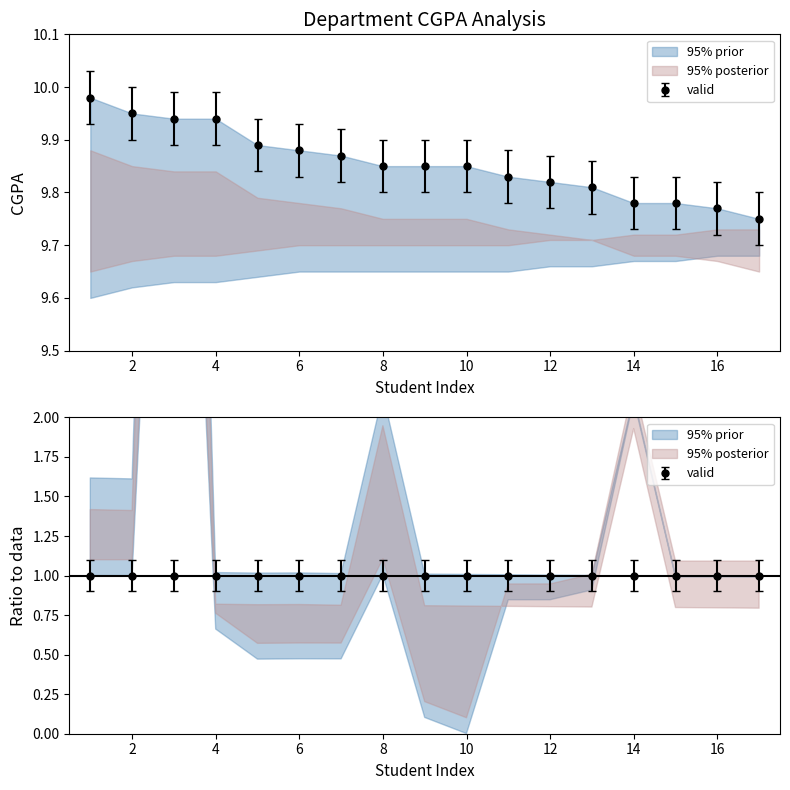

True or false: col19_upper and CGPA_upper cross at least once.

False